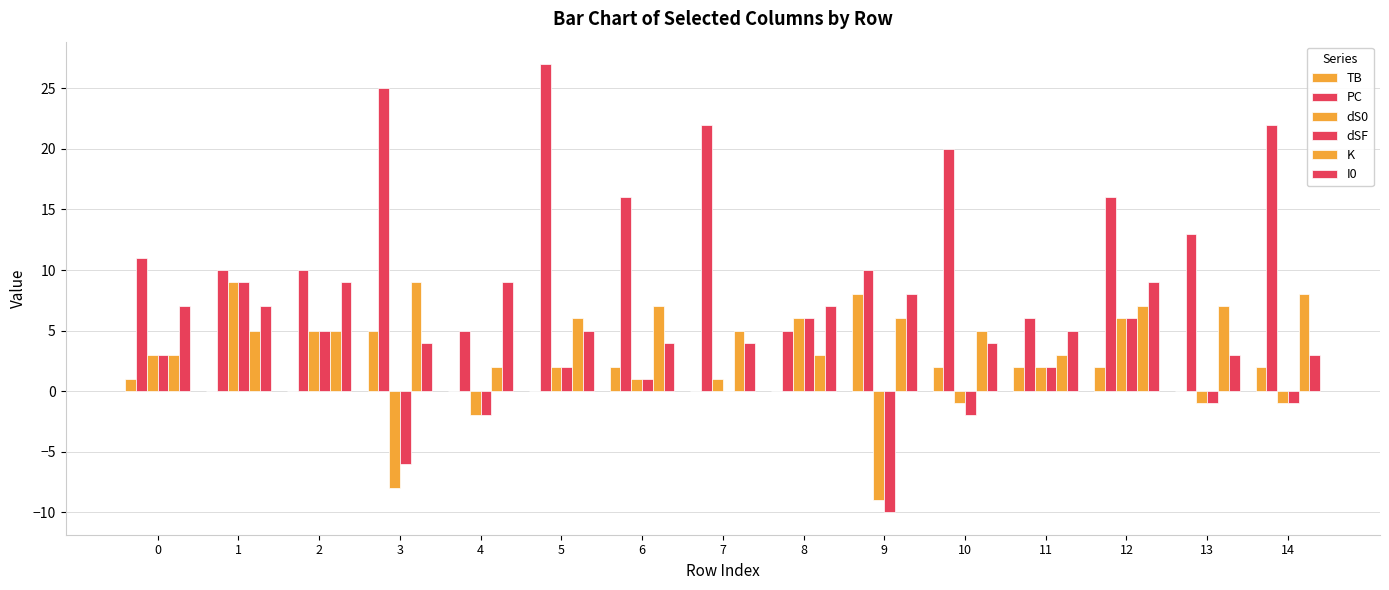

Reading left to right, transcribe all the data shown in this chart.

TB: 1	0	0	5	0	0	2	0	0	8	2	2	2	0	2
PC: 11	10	10	25	5	27	16	22	5	10	20	6	16	13	22
dS0: 3	9	5	-8	-2	2	1	1	6	-9	-1	2	6	-1	-1
dSF: 3	9	5	-6	-2	2	1	0	6	-10	-2	2	6	-1	-1
K: 3	5	5	9	2	6	7	5	3	6	5	3	7	7	8
I0: 7	7	9	4	9	5	4	4	7	8	4	5	9	3	3